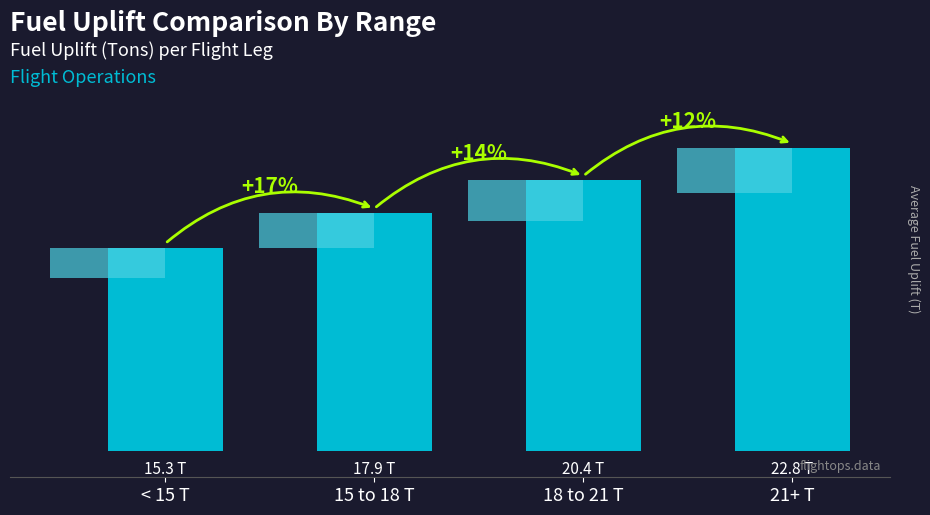

True or false: the data shows 15.3 at < 15 T.

True